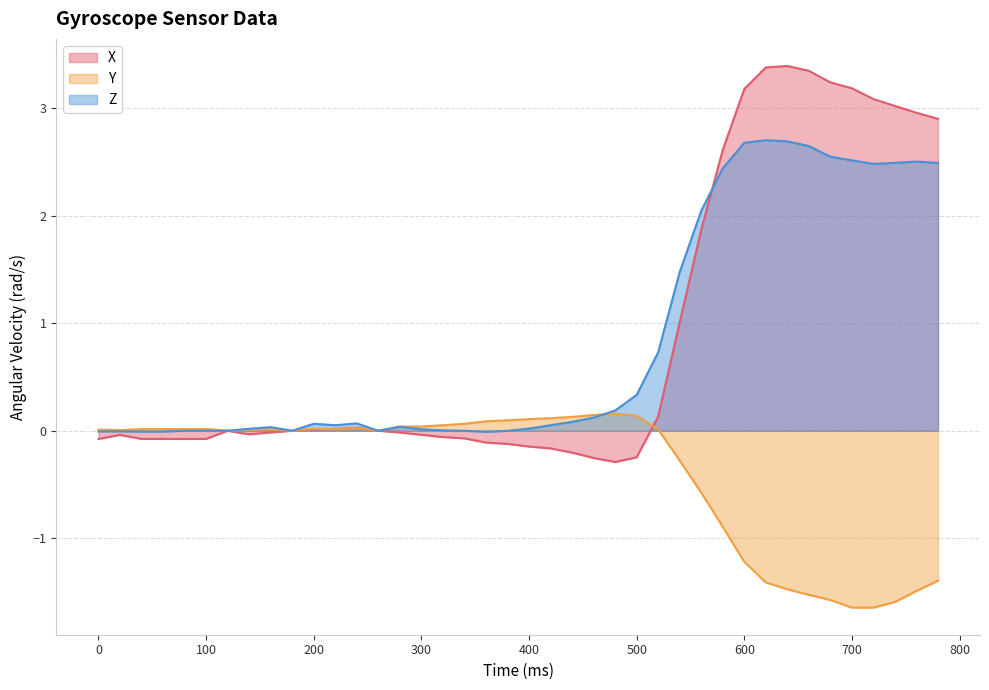

In Y, how many points are higher than both neighbors (excluding endpoints)?

5